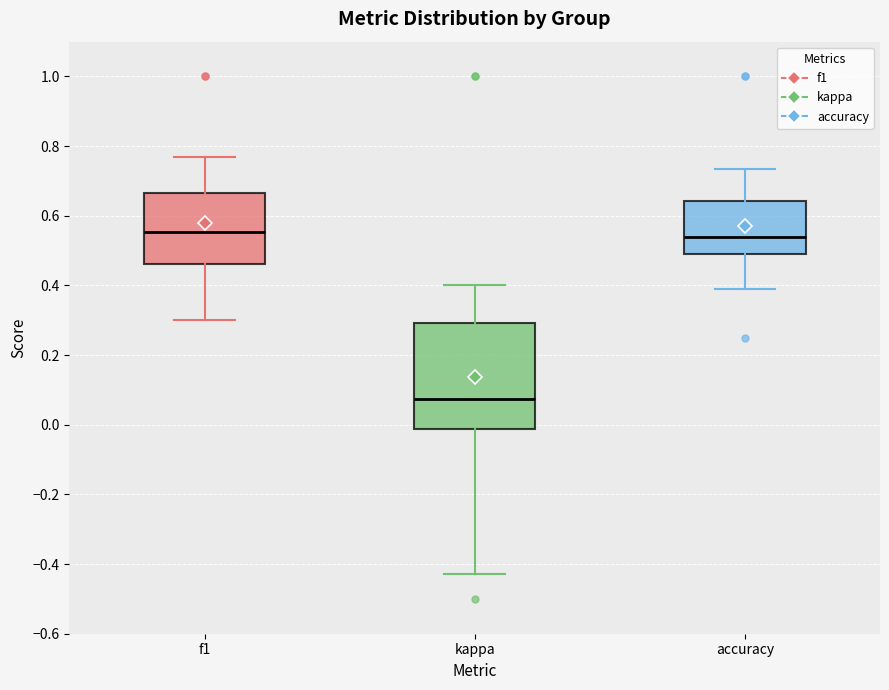

Reading left to right, transcribe this box plot: for each box, give where its median line is, the range the box spans, and where its two whiskers end, as read against the y-axis. The values are not printed on the chart, so give them approximately, as read against the axis.

f1: median 0.56, box 0.46 to 0.66, whiskers 0.30 to 0.76
kappa: median 0.08, box -0.02 to 0.30, whiskers -0.42 to 0.40
accuracy: median 0.54, box 0.50 to 0.64, whiskers 0.38 to 0.74